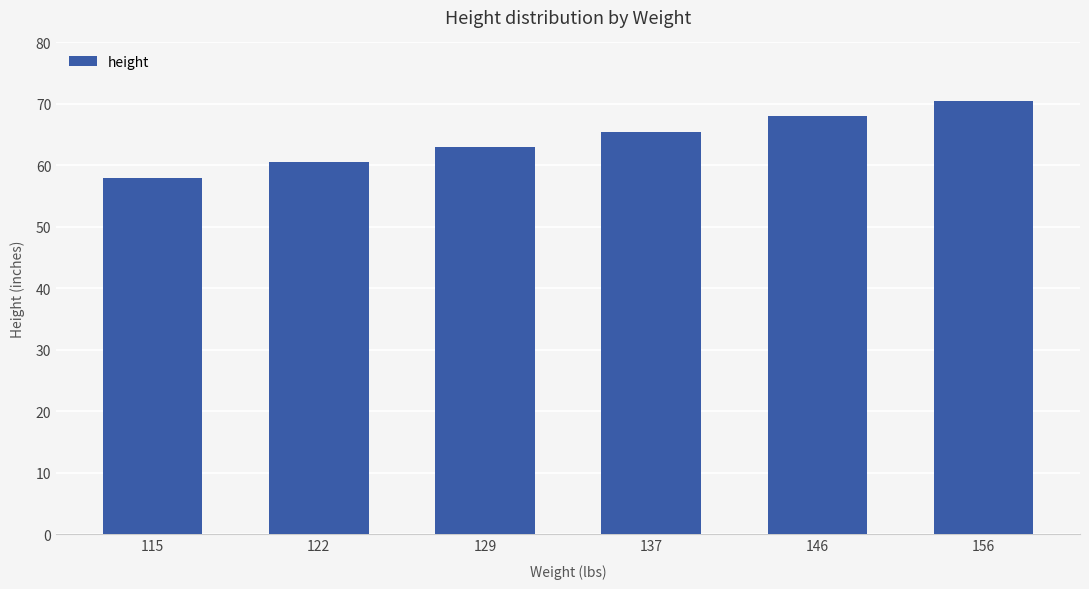

Count the number of categories in the chart.

6